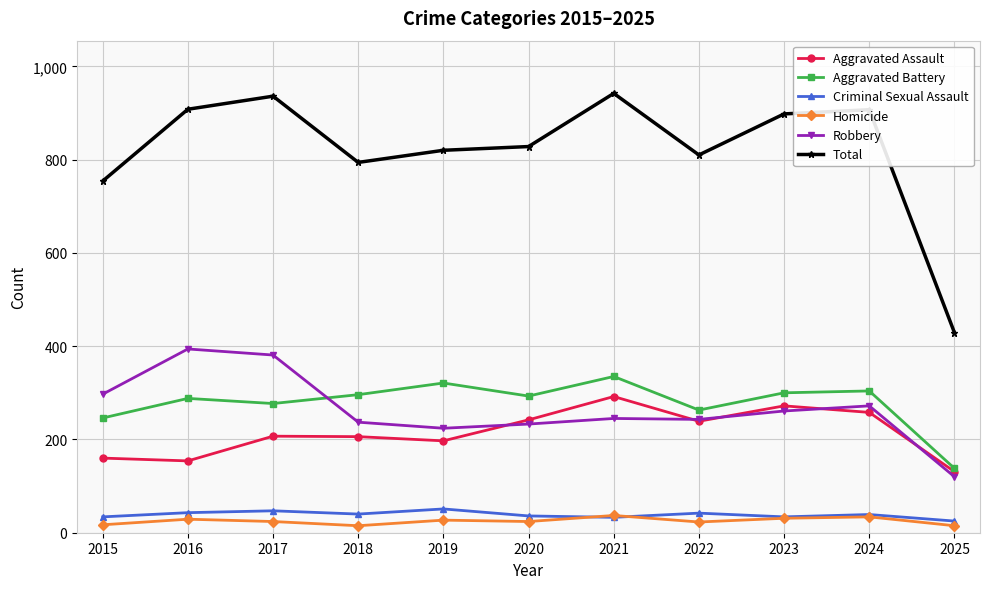

True or false: Criminal Sexual Assault and Robbery cross at least once.

False